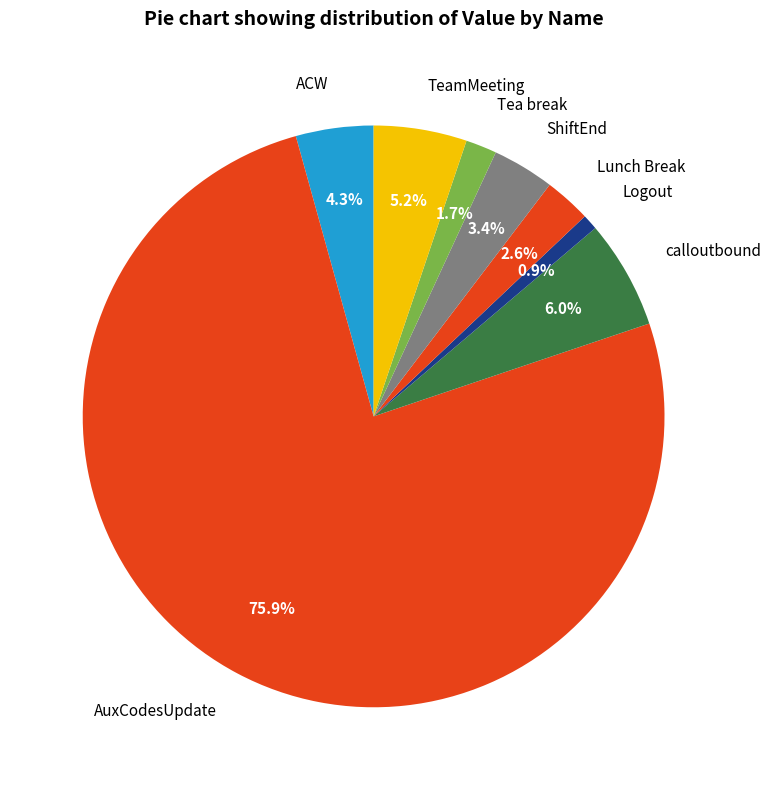

Between ShiftEnd and AuxCodesUpdate, which is larger?

AuxCodesUpdate